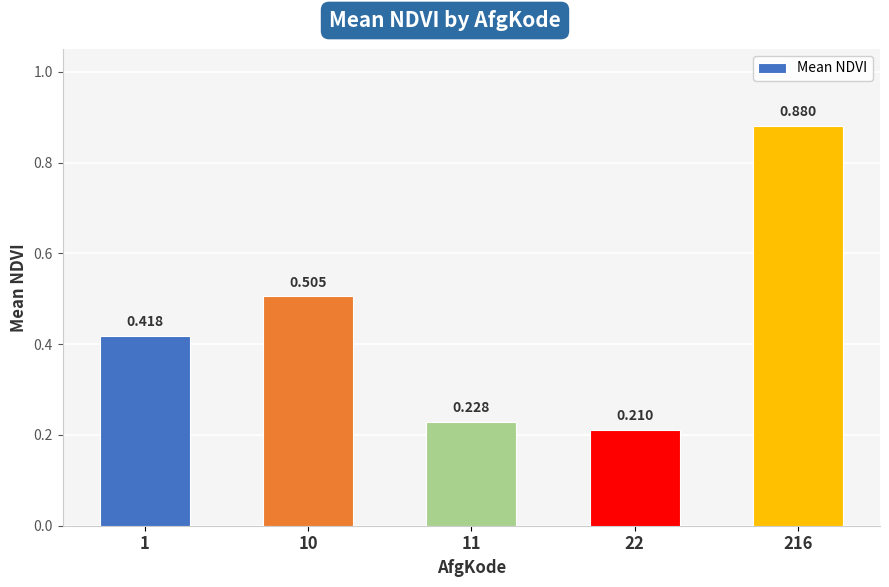

Count the number of data series in this chart.

1